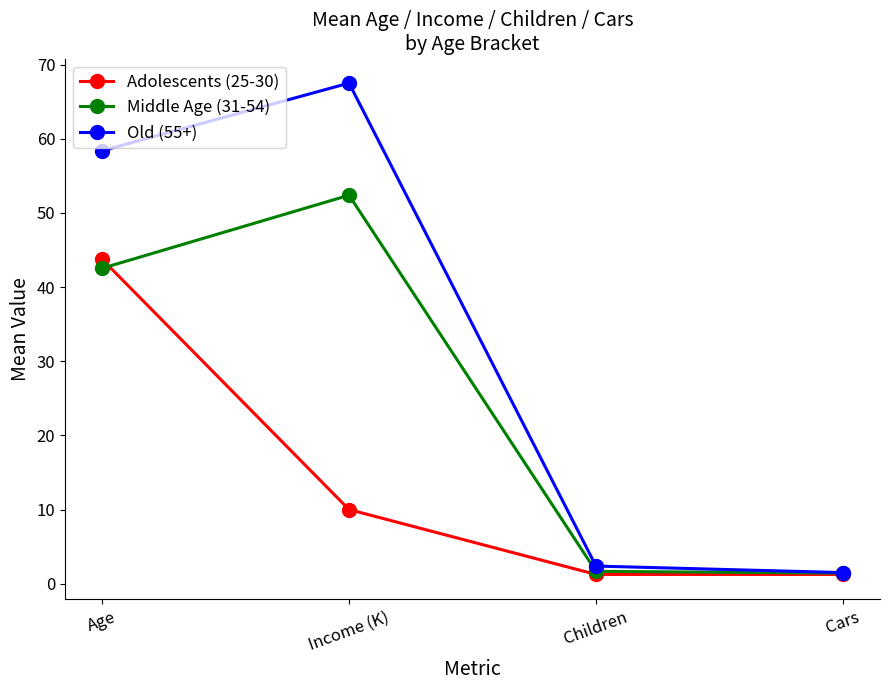

What is the difference between the Old (55+) values at Children and Income (K)?

65.1